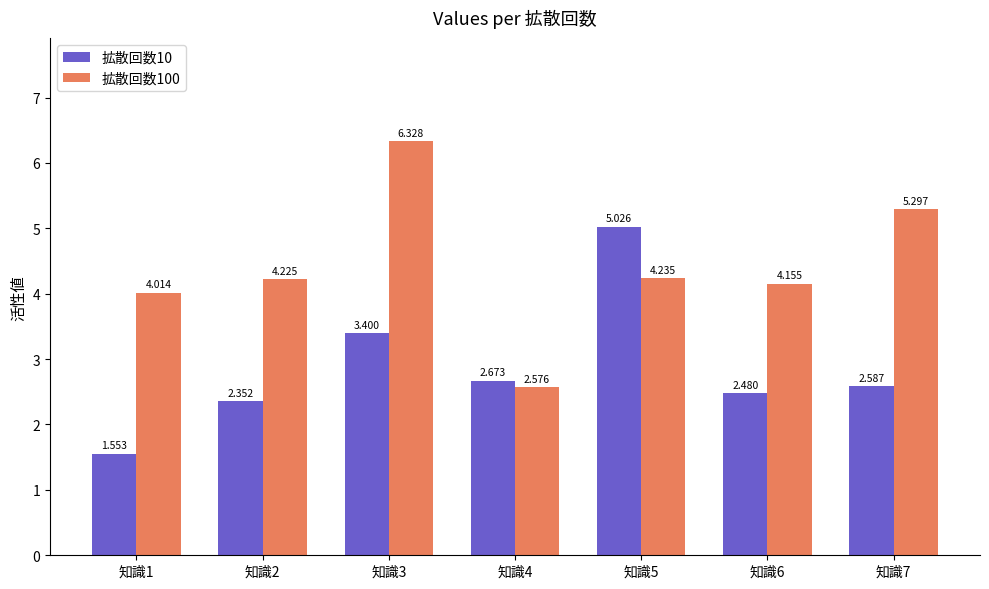

List the series in order of their peak value, highest first.

拡散回数100, 拡散回数10